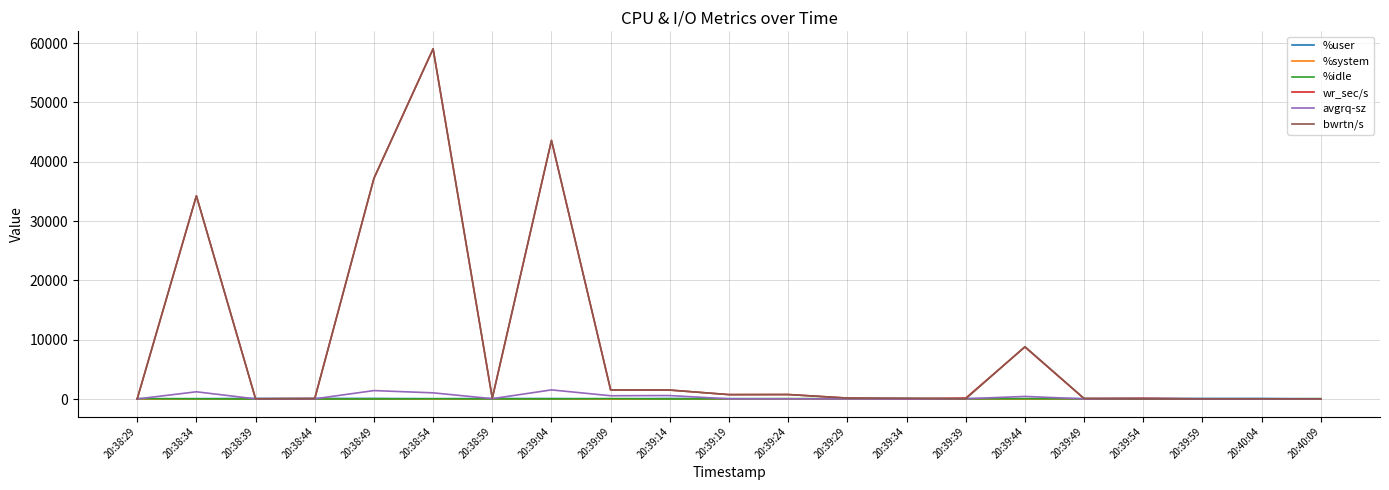

In %user, how many points are lower than both neighbors (excluding endpoints)?

6